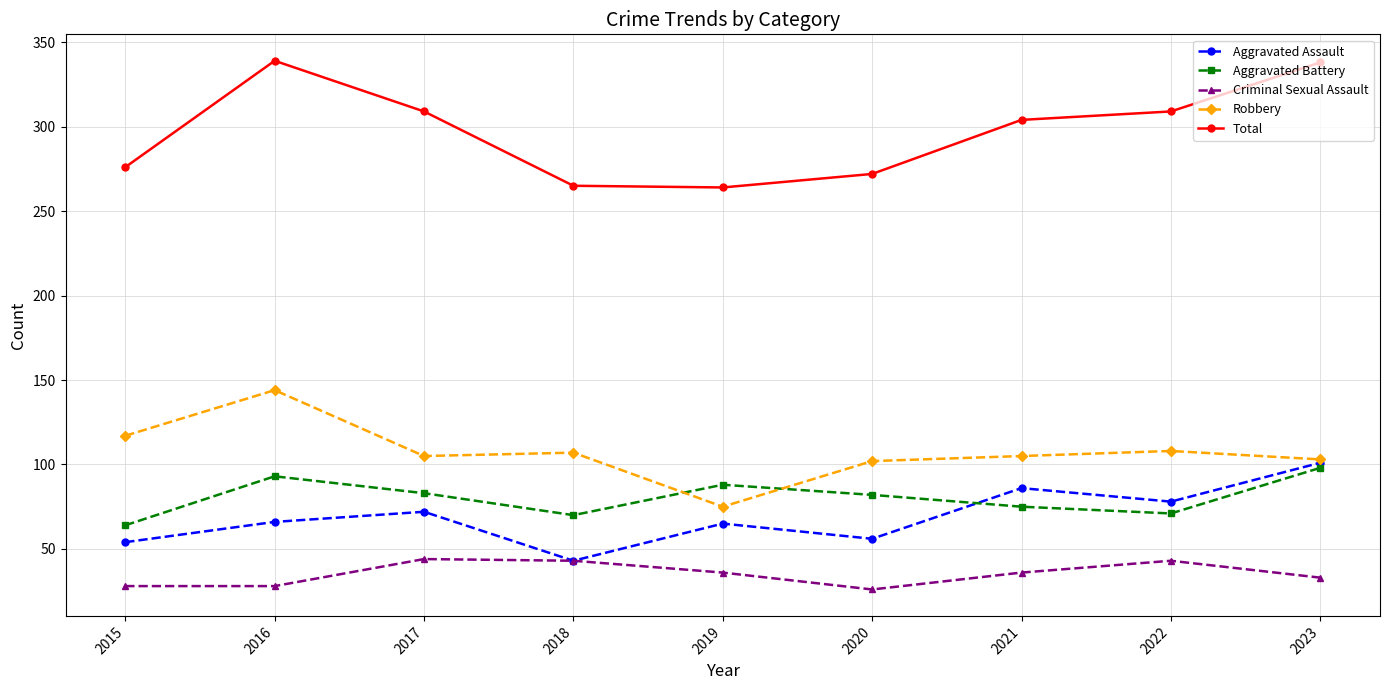

How many lines are shown in the chart?

5